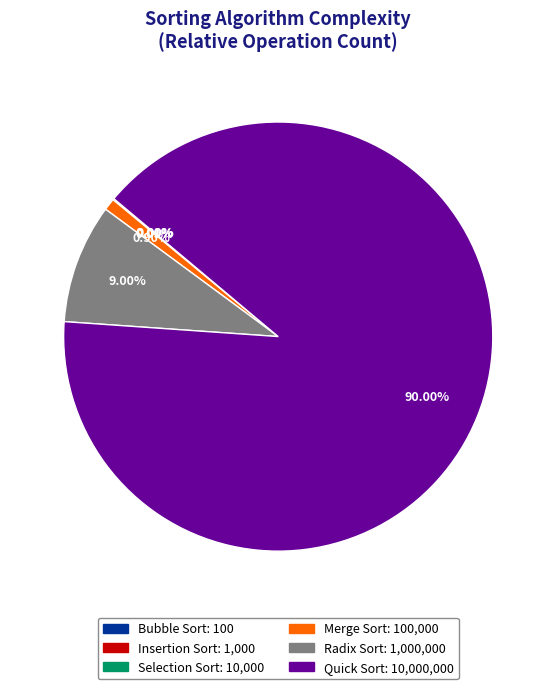

Approximately how many times larger is the value at Radix Sort compared to Merge Sort?

10.0